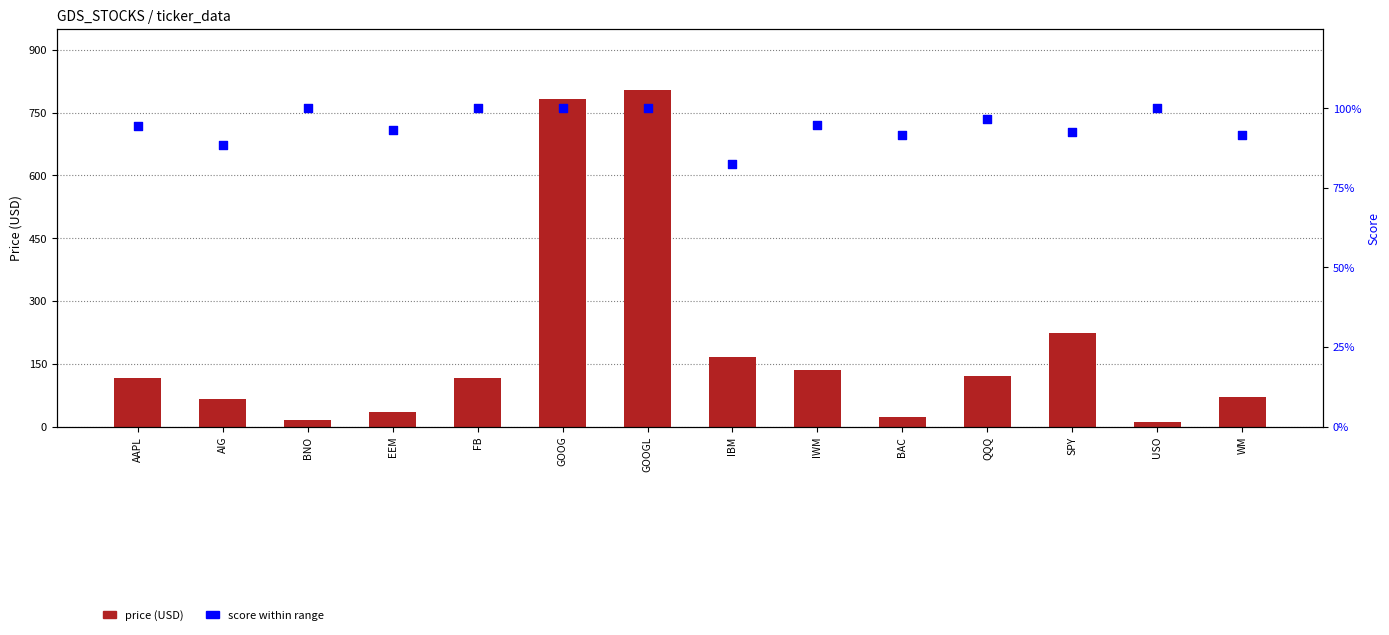

At how many categories does at least one series exceed 663?

2